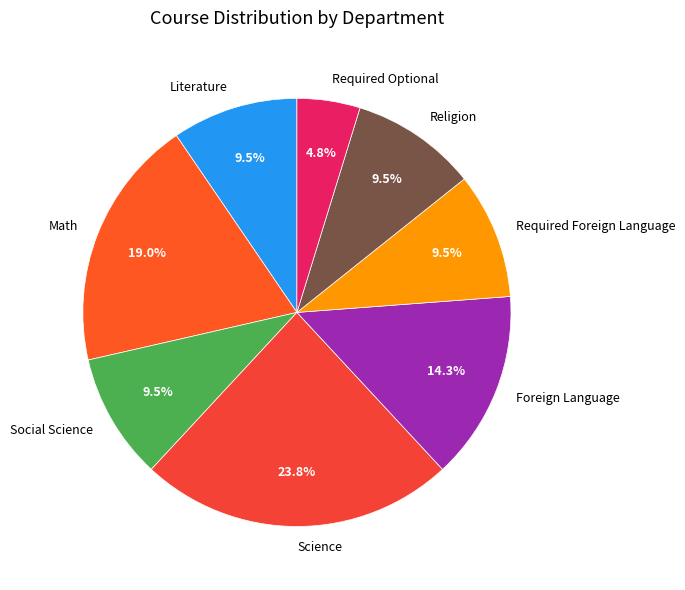

Is Social Science the majority of the pie?

No